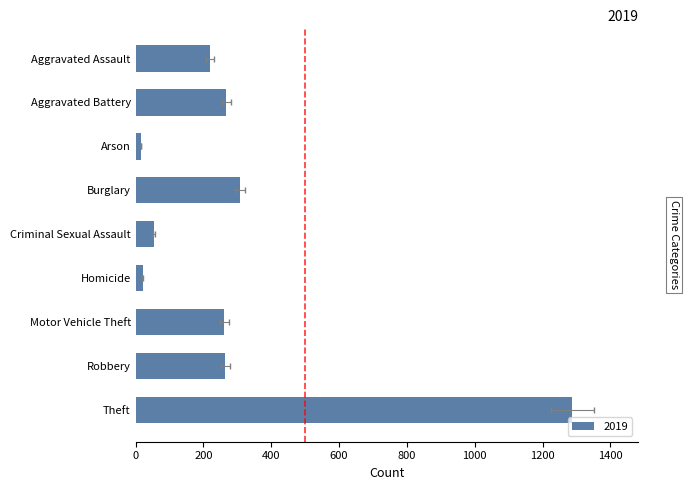

What is the difference between the highest and lowest values at Homicide?

21